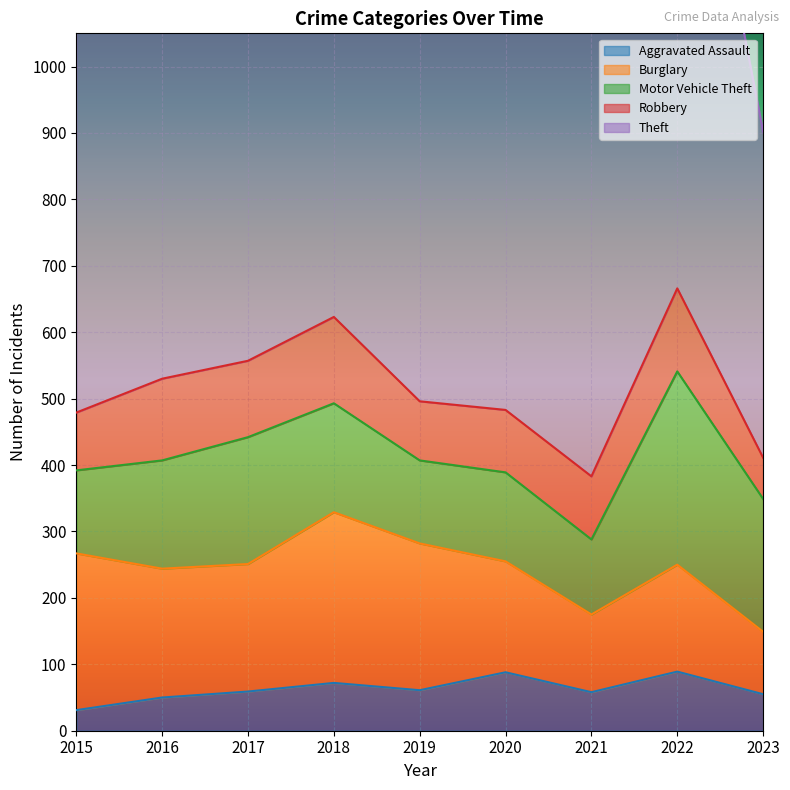

At which label is Aggravated Assault closest to 60?

2017